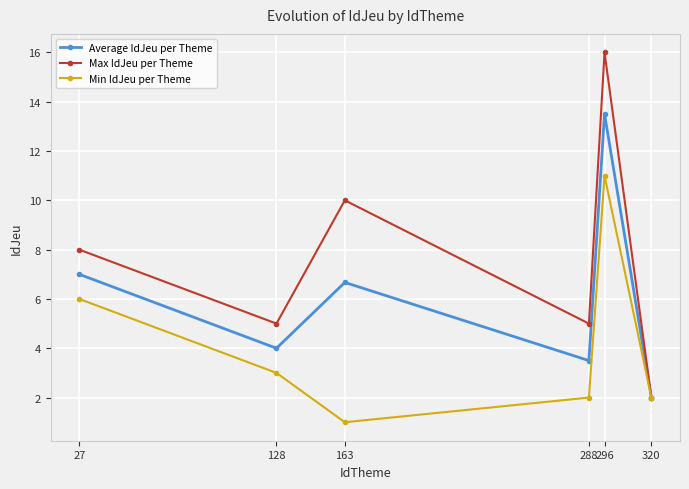

Reading right to left, what are all the values shown in this chart?

Average IdJeu per Theme: 320=2.0	296=13.5	288=3.5	163=6.7	128=4.0	27=7.0
Max IdJeu per Theme: 320=2.0	296=16.0	288=5.0	163=10.0	128=5.0	27=8.0
Min IdJeu per Theme: 320=2.0	296=11.0	288=2.0	163=1.0	128=3.0	27=6.0